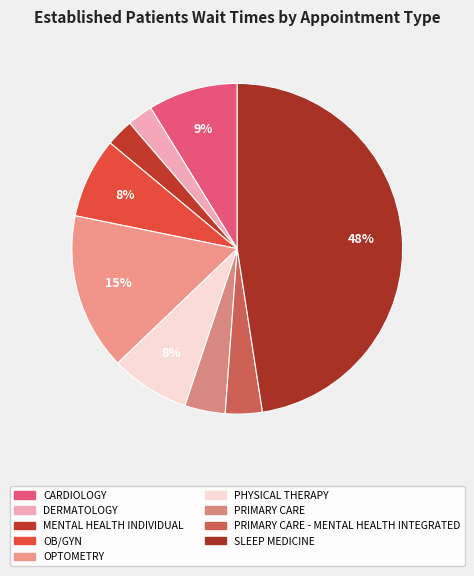

How many segments does this pie chart have?

9